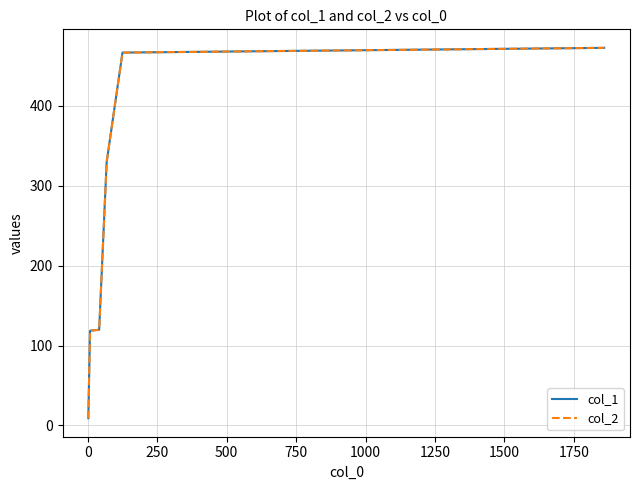

List the series in order of their peak value, lowest first.

col_1, col_2